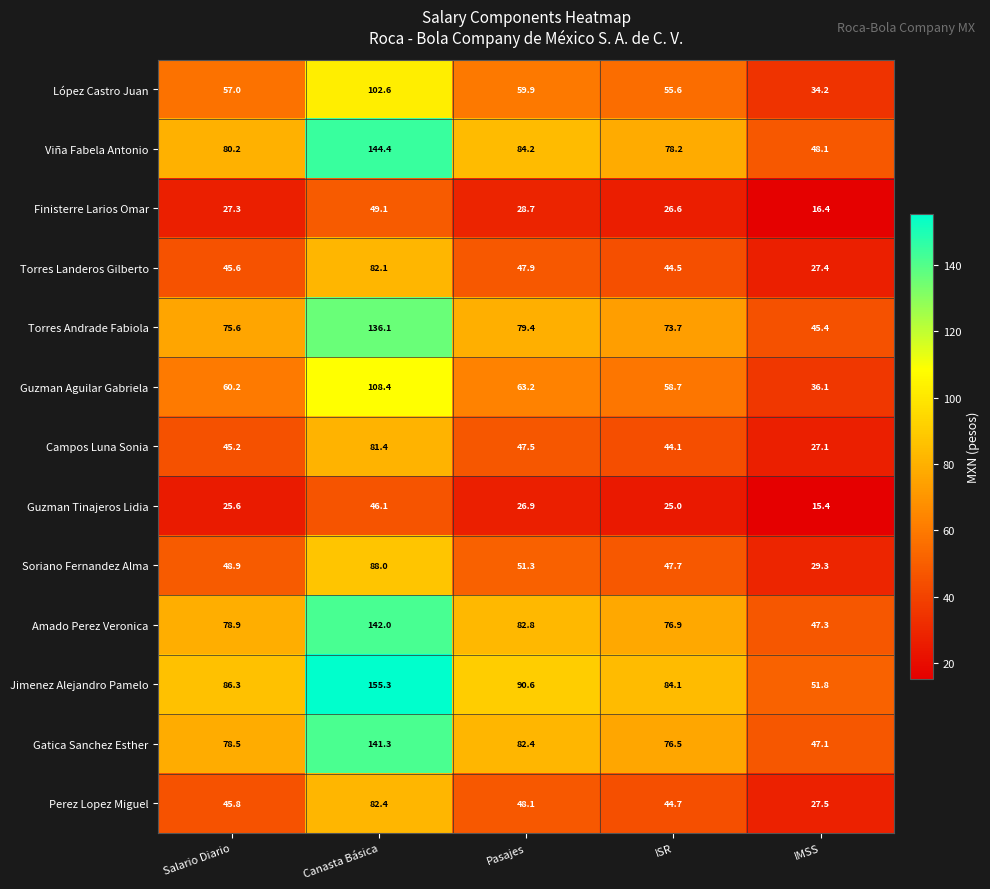

At which label does Finisterre Larios Omar reach its peak?

Canasta Básica